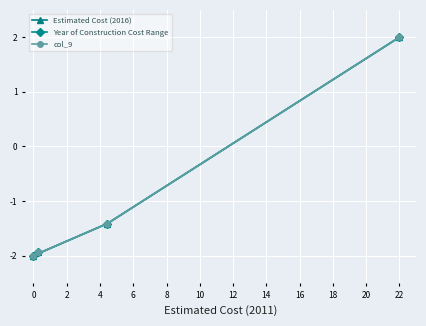

True or false: Year of Construction Cost Range has more than 0 points higher than both neighbors.

False